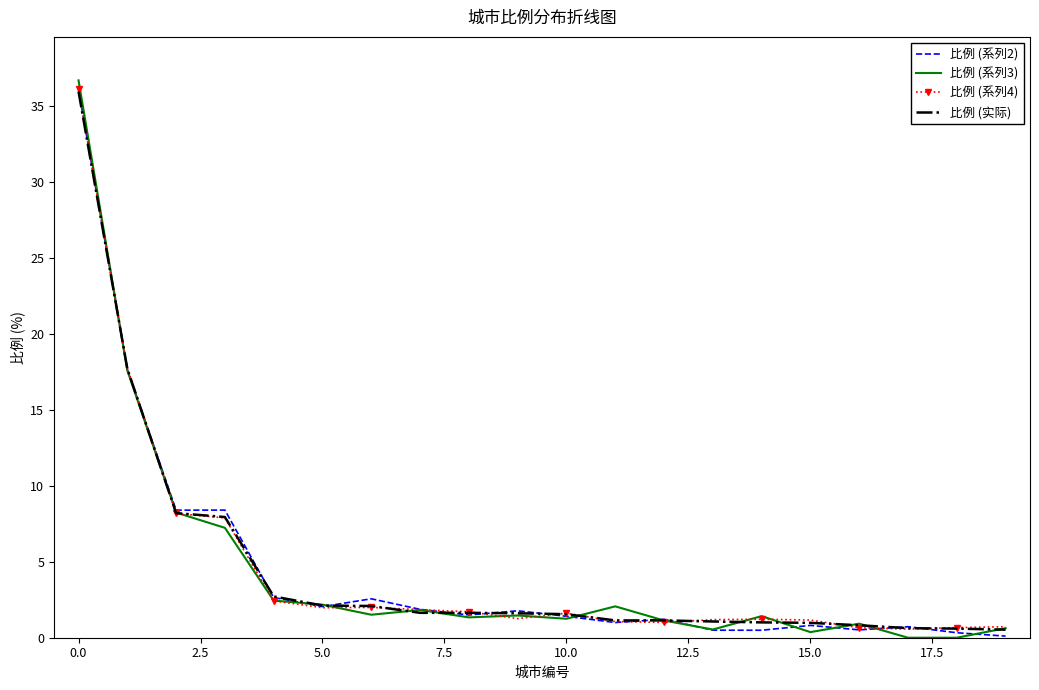

Which series has the widest spread of values?

比例 (系列3)